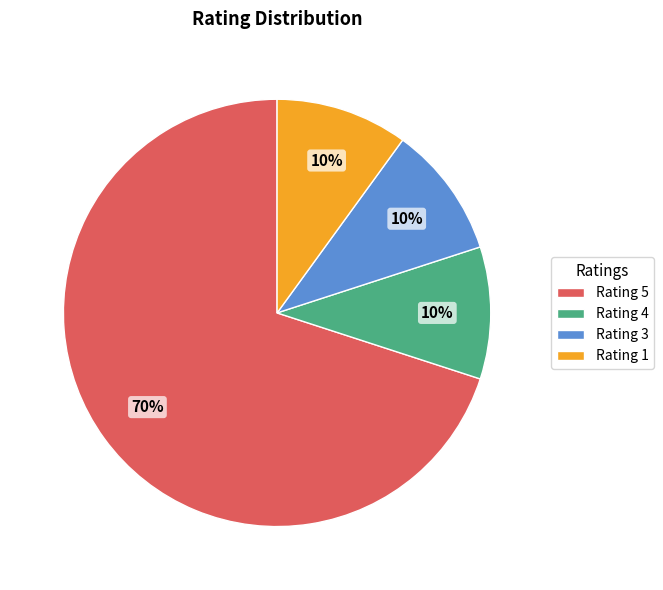

Between Rating 5 and Rating 1, which is larger?

Rating 5